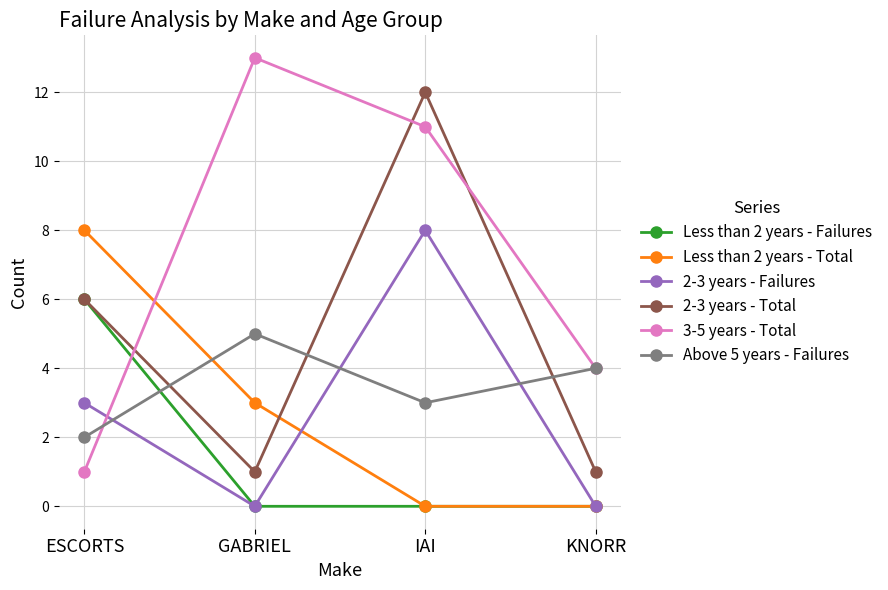

Is it true that Less than 2 years - Total equals -5 at KNORR?

False